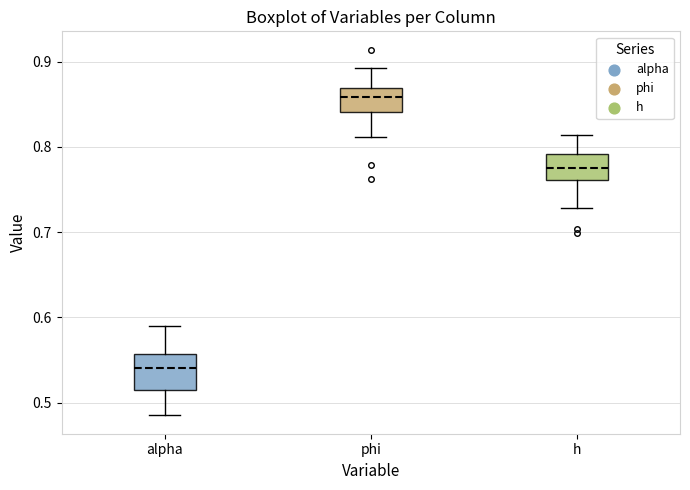

Reading left to right, read every box against the y-axis: the position of its median line, the range the box covers, and the ends of its whiskers. The values are not printed on the chart, so give them approximately, as read against the axis.

alpha: median 0.54, box 0.51 to 0.56, whiskers 0.48 to 0.59
phi: median 0.86, box 0.84 to 0.87, whiskers 0.81 to 0.89
h: median 0.78, box 0.76 to 0.79, whiskers 0.73 to 0.81